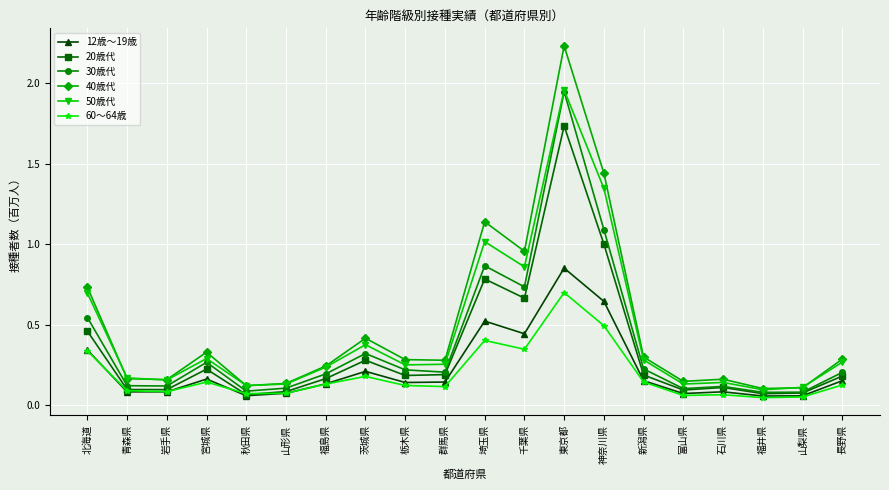

What is the label of the 19th point from the right?

青森県